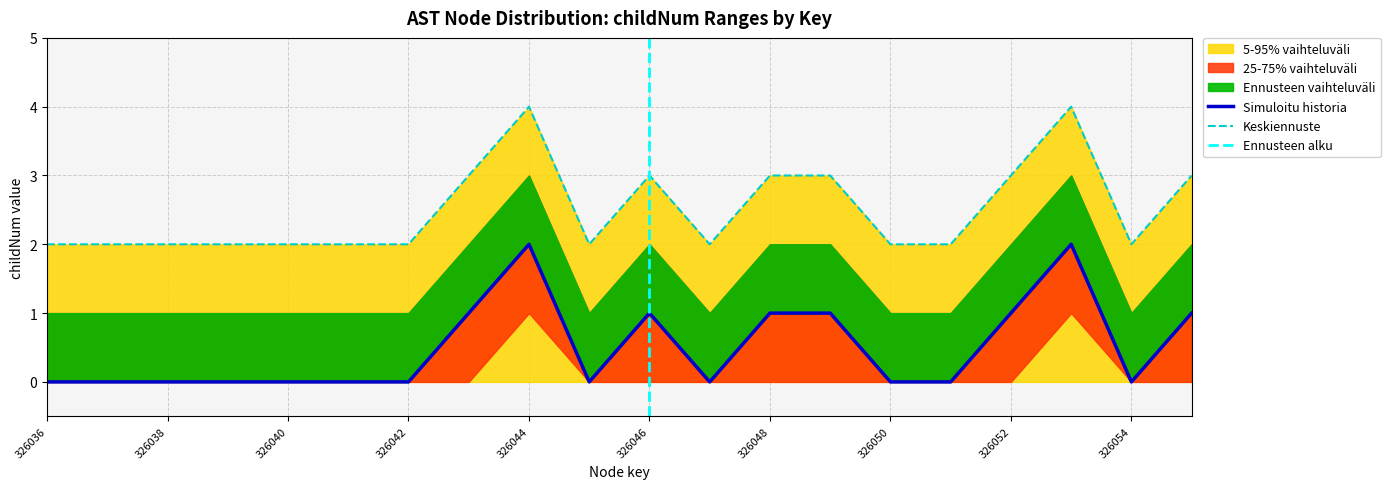

At how many categories does at least one series exceed 0?

20